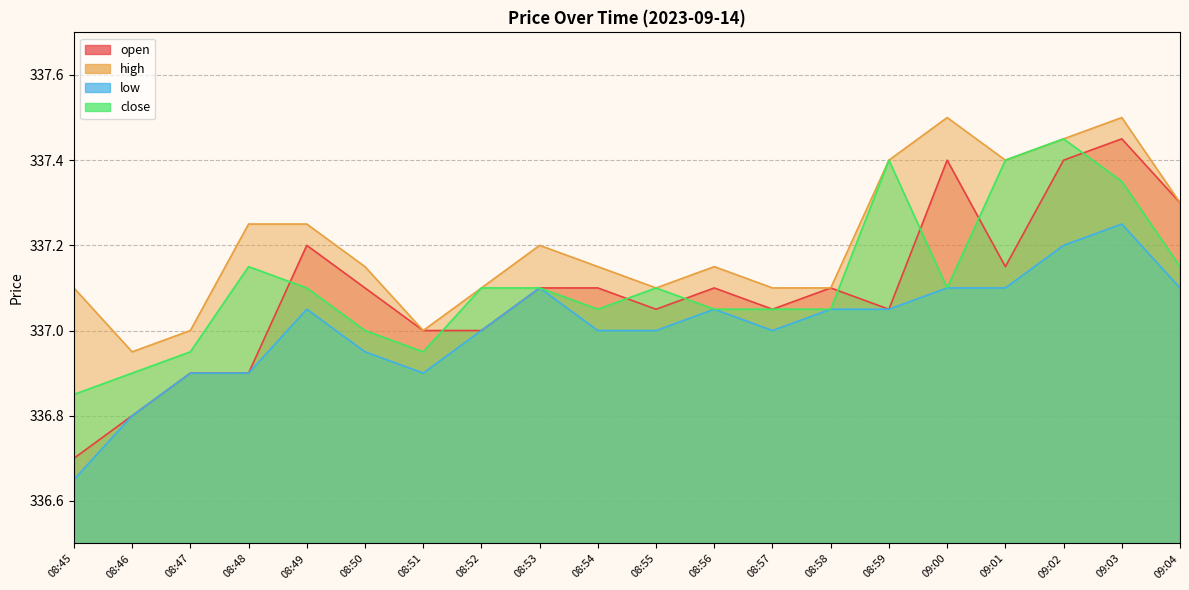

Rank the series by their maximum value, from lowest to highest.

low, open, close, high